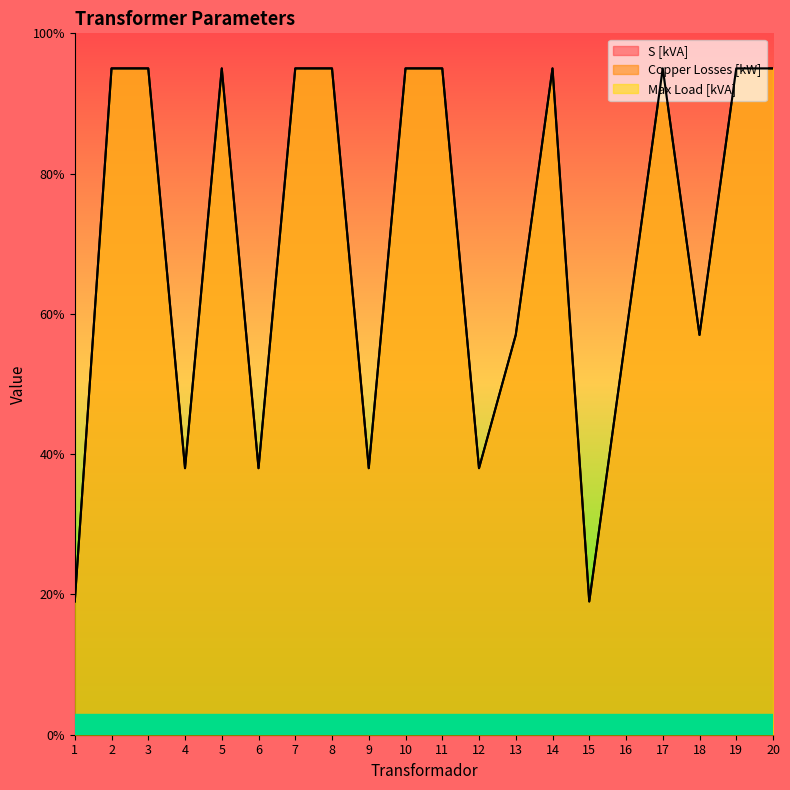

How many S [kVA] values are between 38 and 95?

18